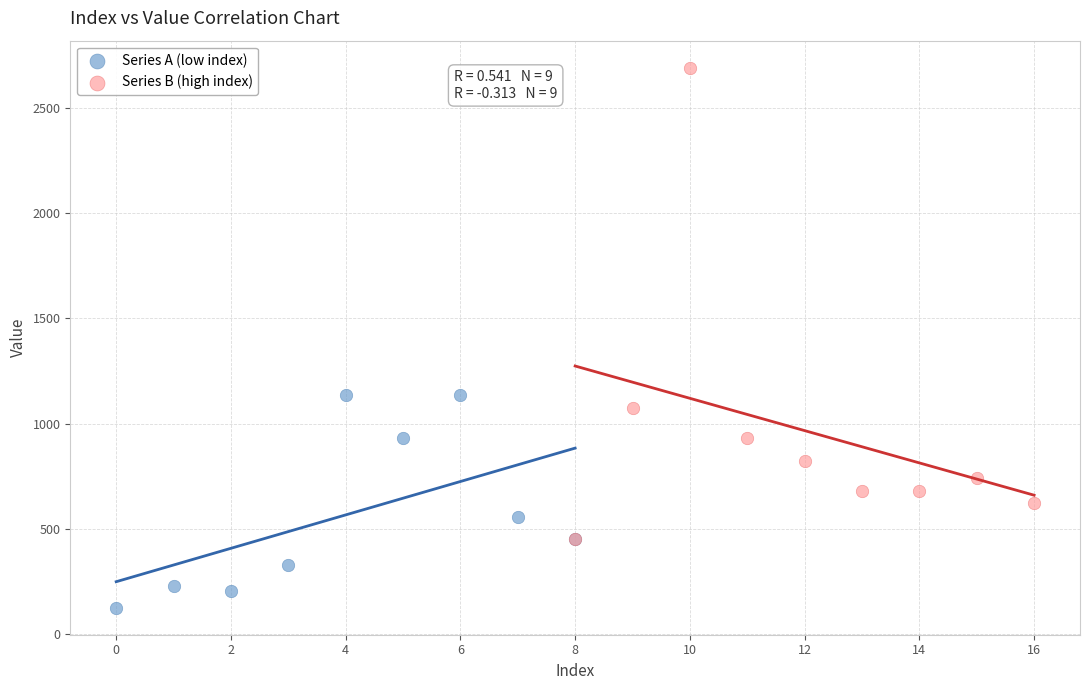

What are all the series names shown in the legend?

Series A (low index), Series B (high index)